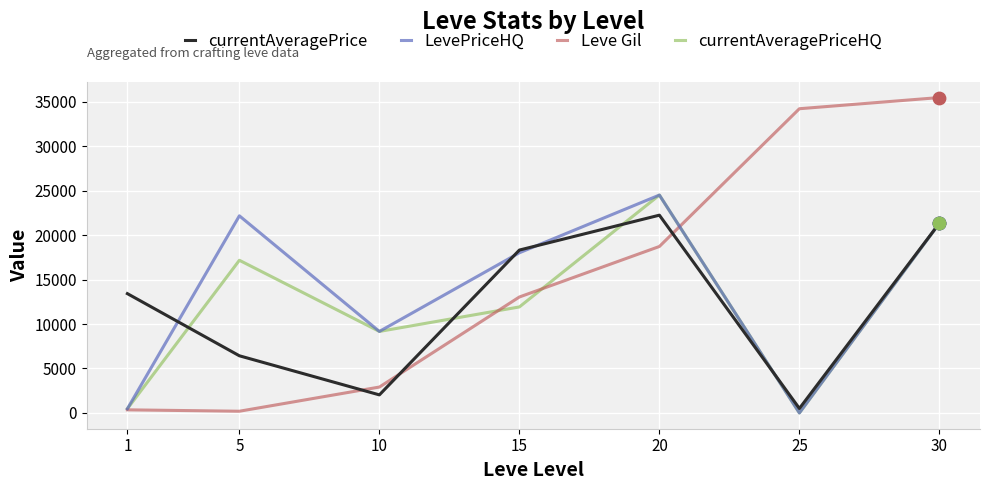

Is the value of currentAveragePriceHQ at 25 greater than the value of LevePriceHQ at 15?

No